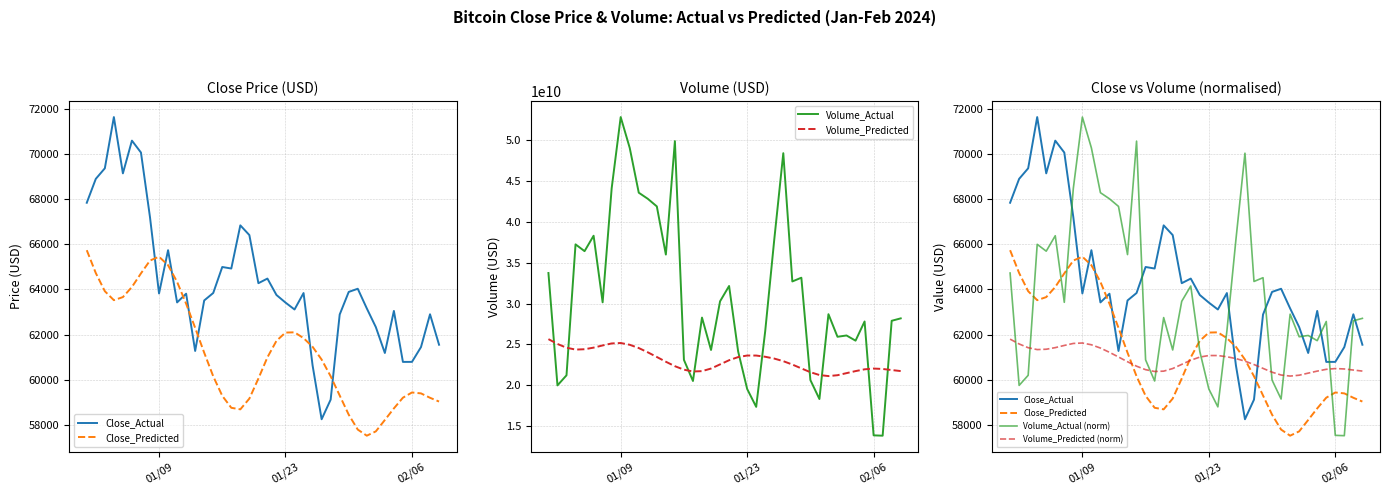

True or false: Volume_Actual and Volume_Predicted intersect in this chart.

True